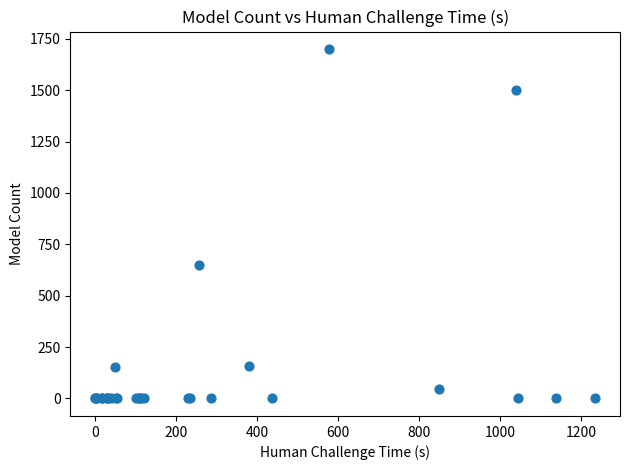

What Y value in the scatter plot is closest to 850?

649.5